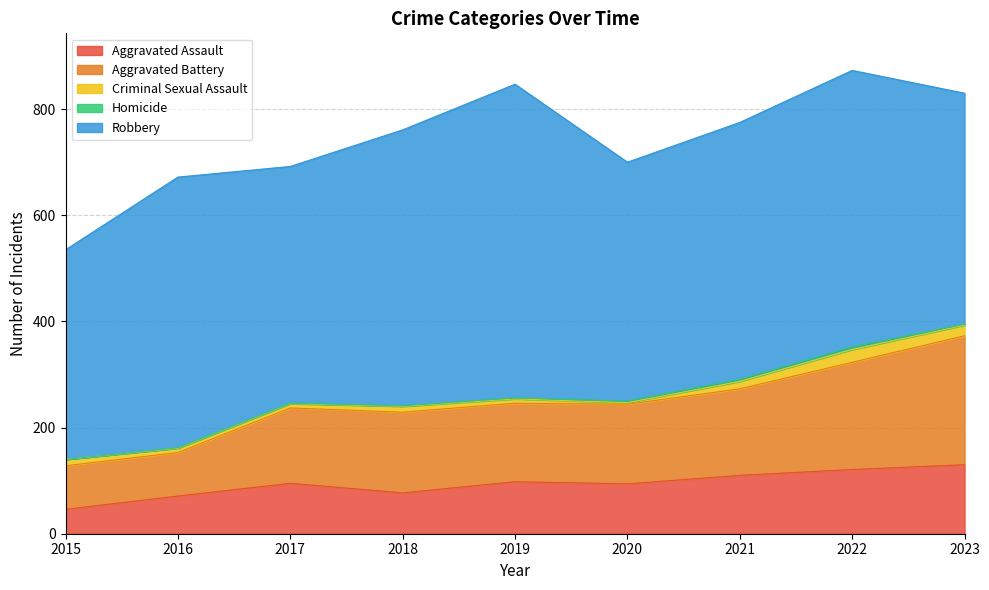

At which category is the sum across all series the highest?

2022